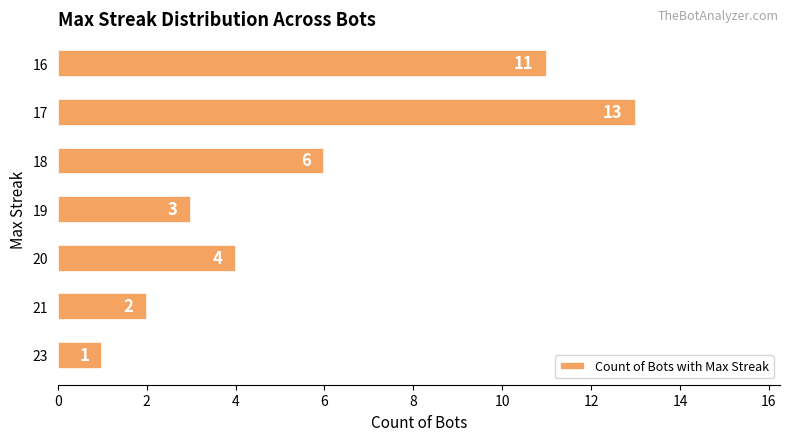

Reading bottom to top, what are all the values shown in this chart?

23=1	21=2	20=4	19=3	18=6	17=13	16=11